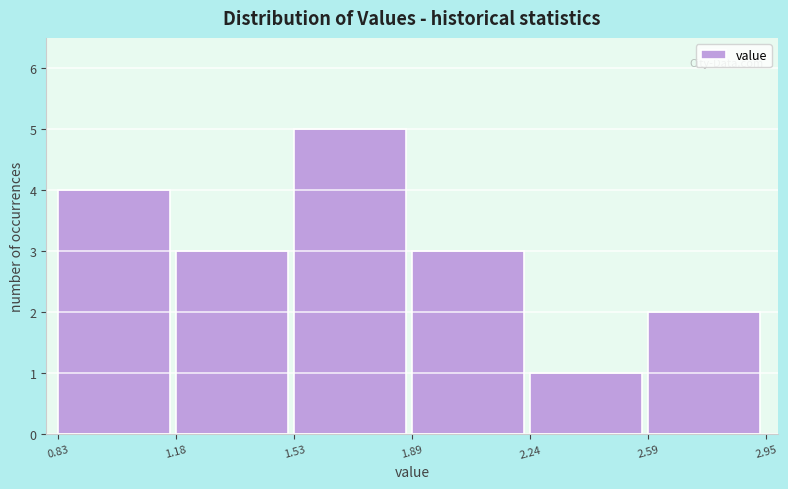

How tall is the bar that spans 1.18 to 1.53 on the x-axis? The values are not printed on the chart, so give them approximately, as read against the axis.

3